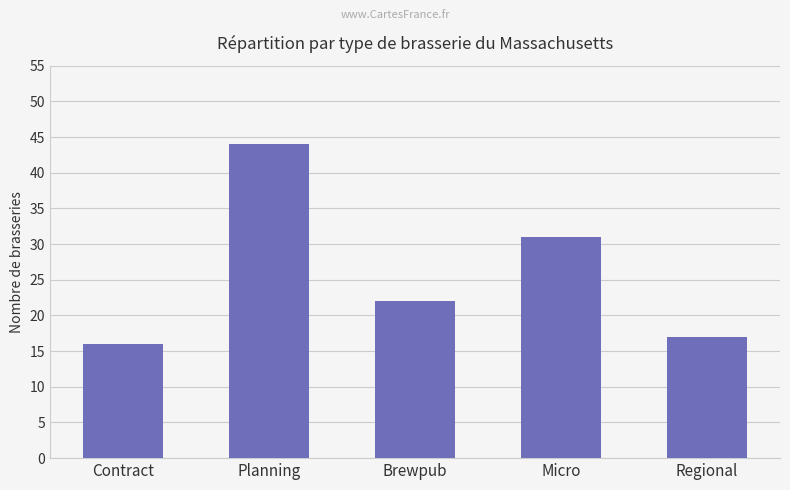

How many bars are there in total?

5